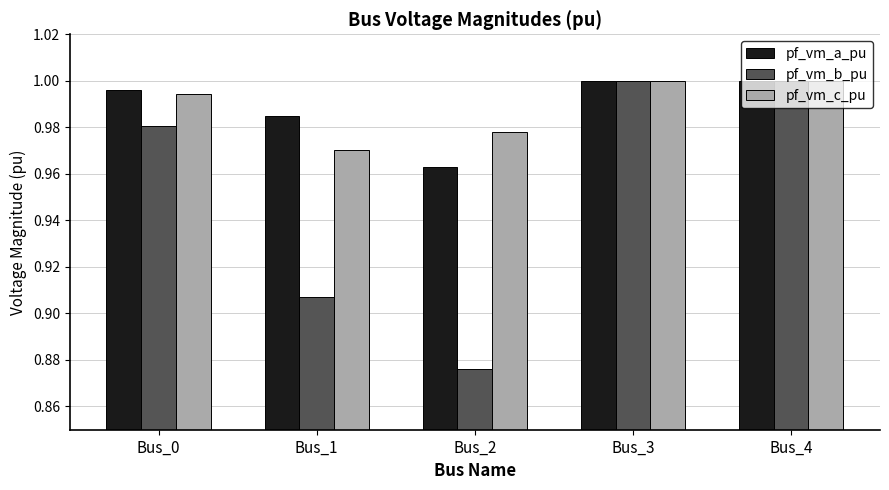

At how many categories does at least one series exceed 0?

5